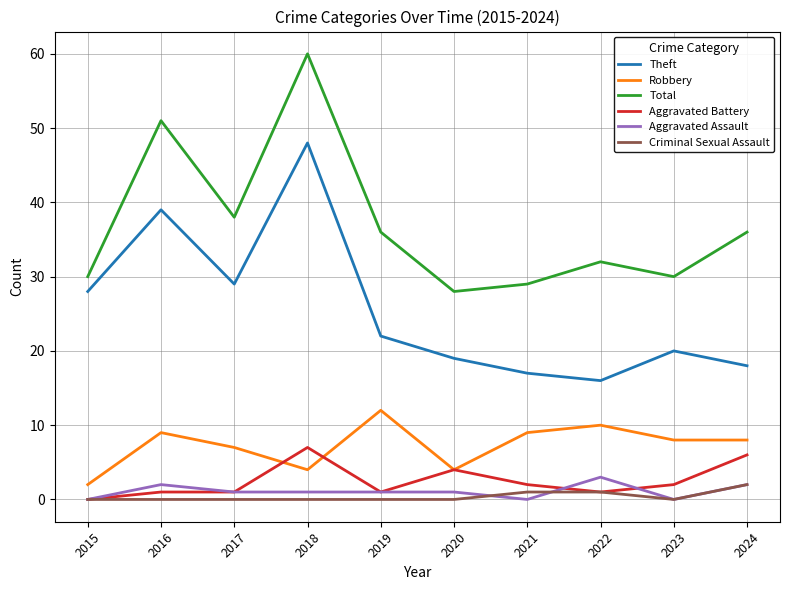

True or false: Aggravated Assault has more than 0 interior local peaks.

True